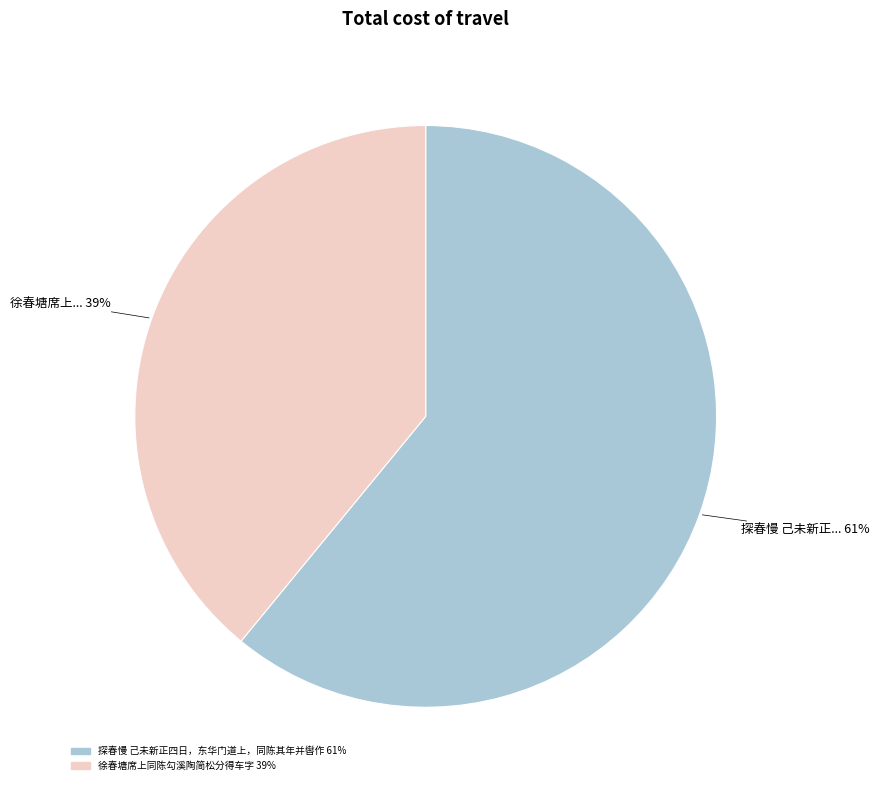

Which category has the smallest portion of the pie?

徐春塘席上同陈勾溪陶简松分得车字